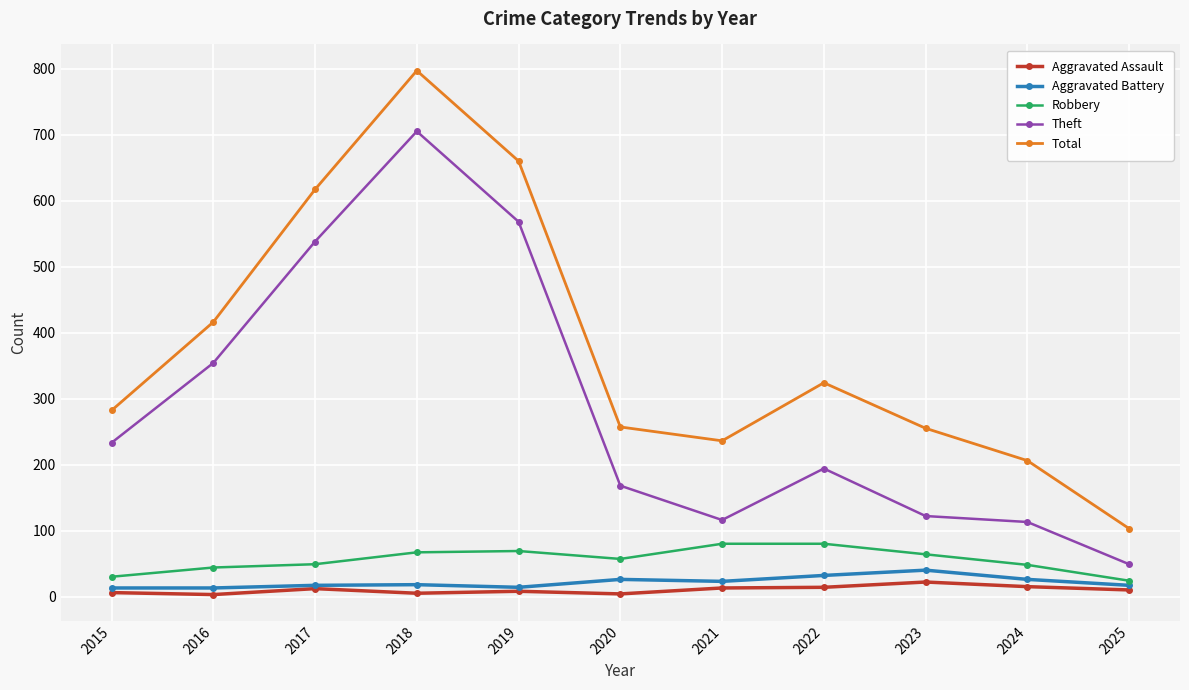

The value of Robbery at 2023 is 64. True or false?

True